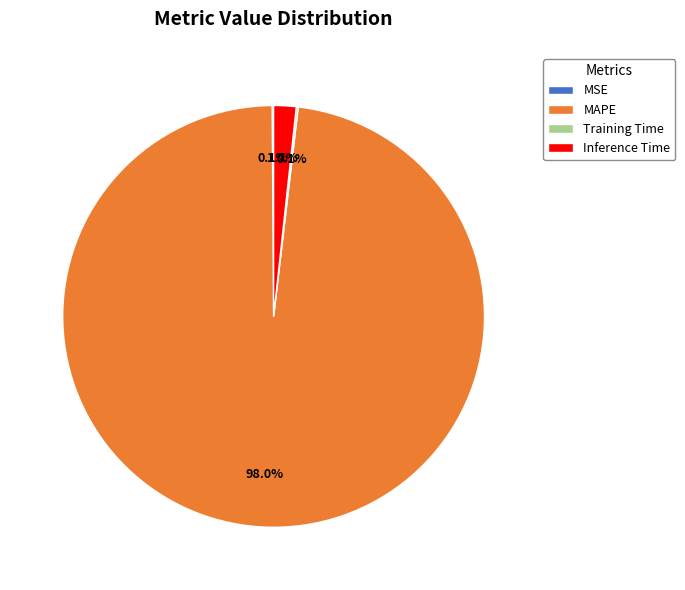

What is the largest slice in the pie chart?

MAPE